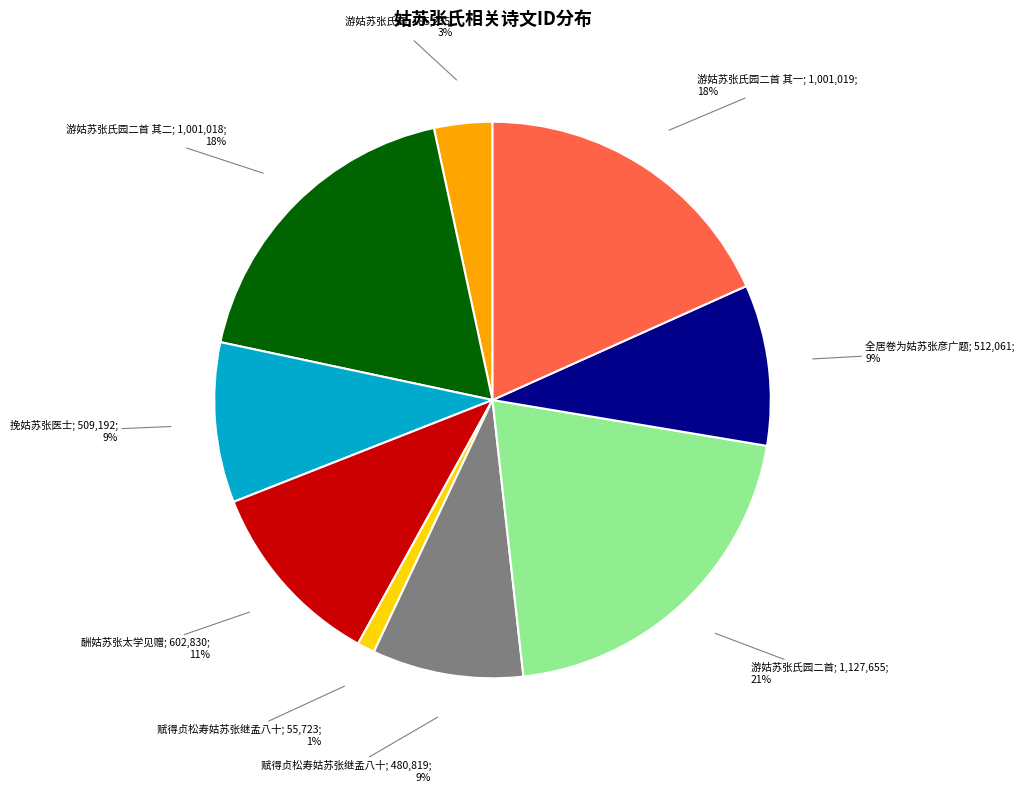

To the nearest percent, what is the difference between the largest and smallest slice percentages?

20%